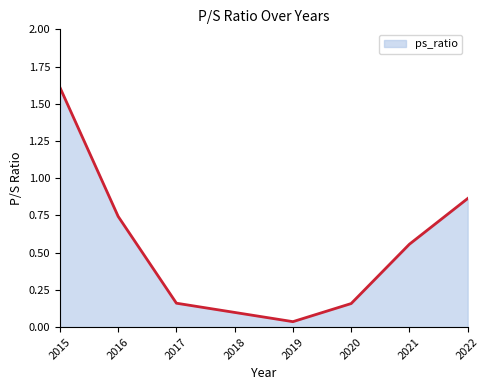

How many lines are shown in the chart?

1